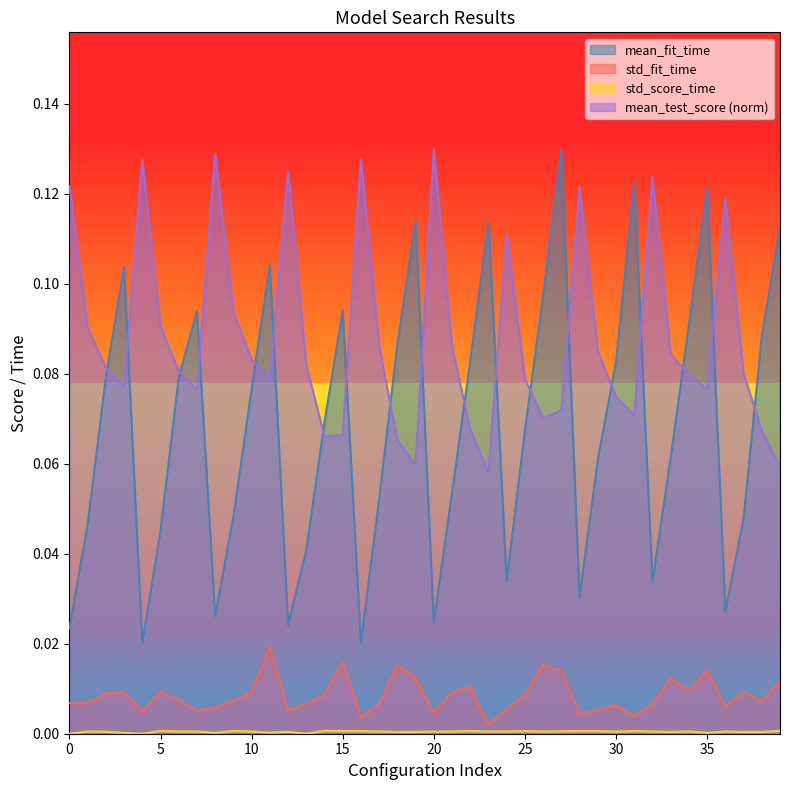

How many interior local valleys does the std_fit_time series have?

11